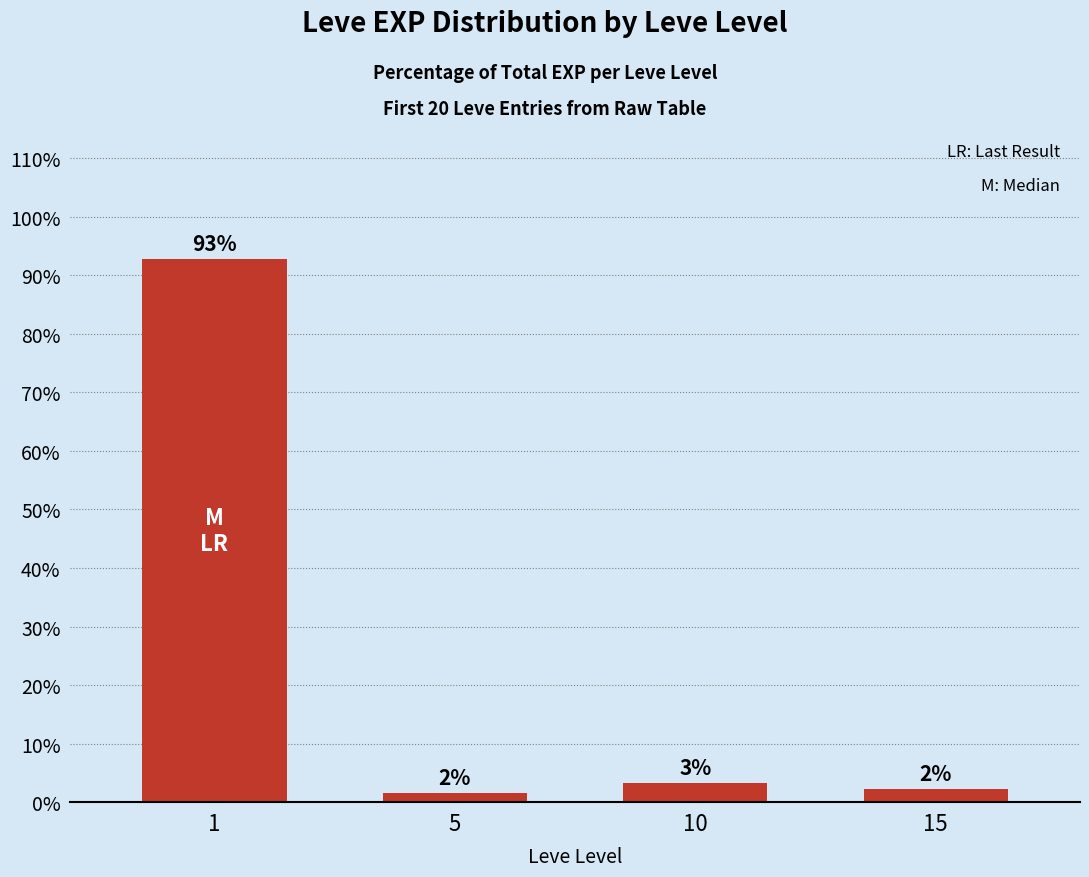

How many bars are there in total?

4